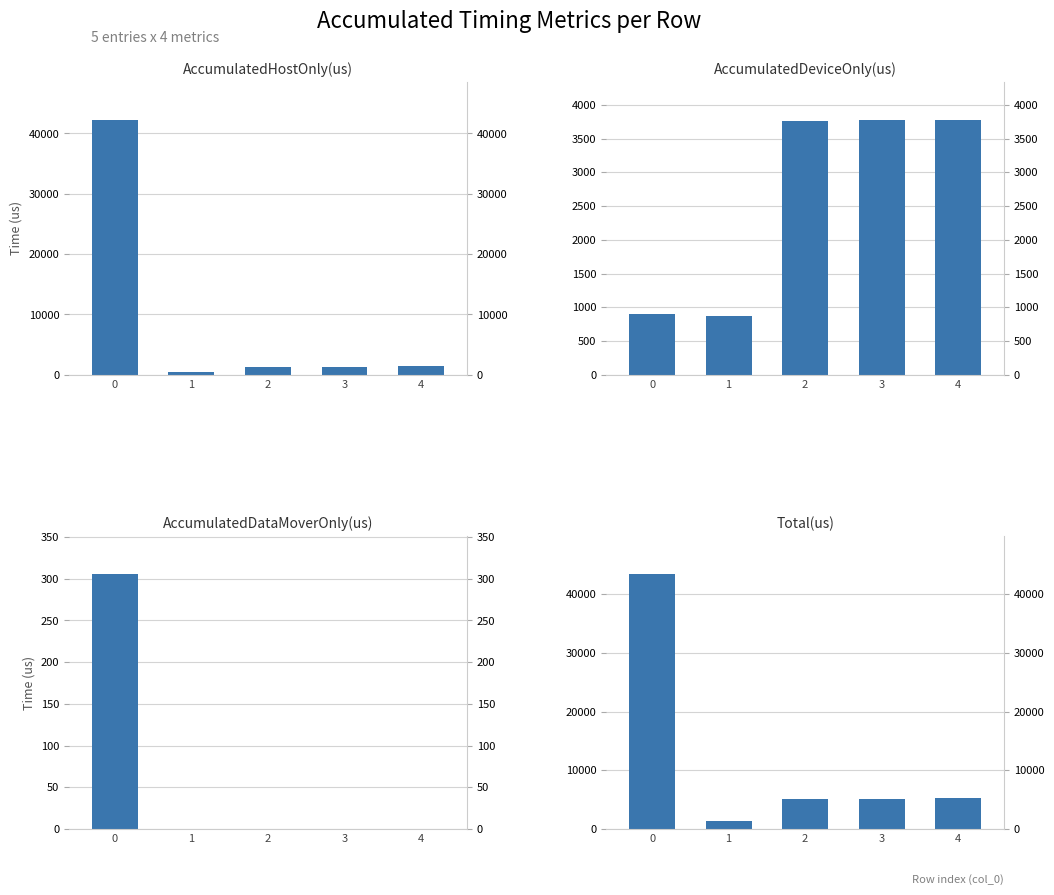

What are all the series names shown in the legend?

AccumulatedHostOnly(us), AccumulatedDeviceOnly(us), AccumulatedDataMoverOnly(us), Total(us)